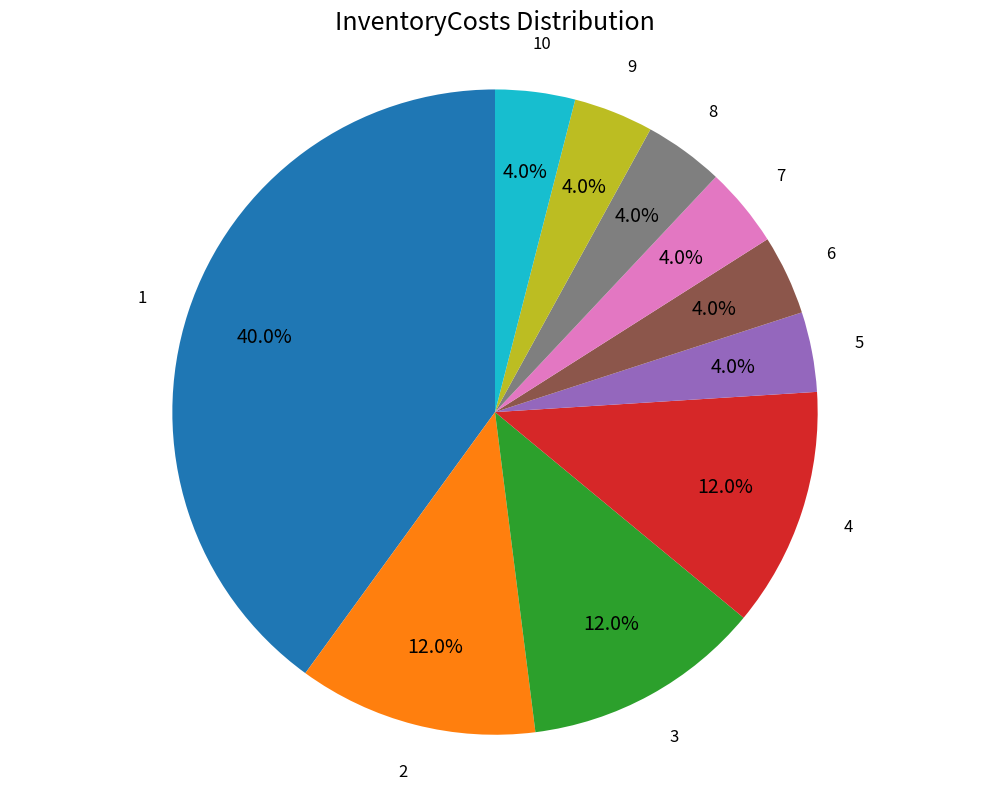

The 4 slice represents 23% of the pie. True or false?

False